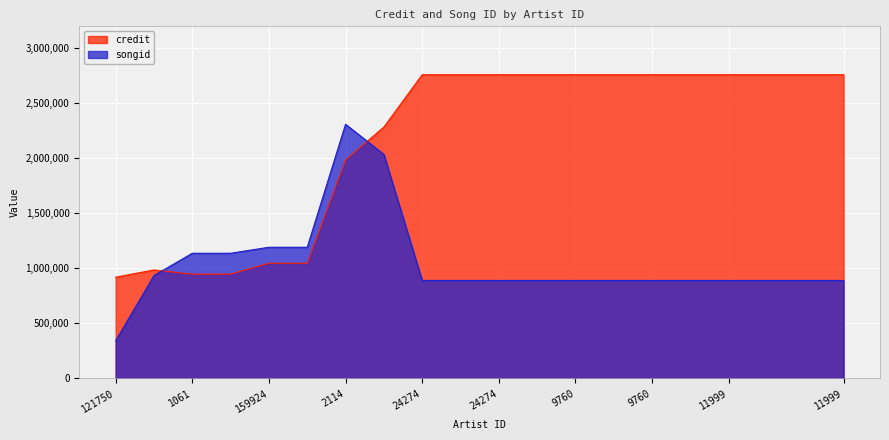

At how many categories does at least one series exceed 1535889?

14